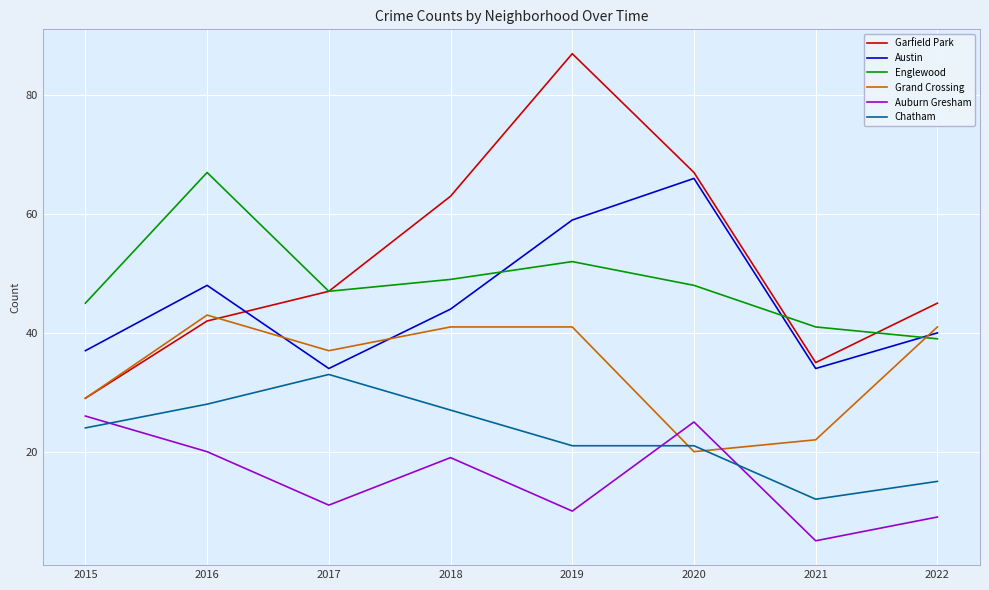

What are all the series names shown in the legend?

Garfield Park, Austin, Englewood, Grand Crossing, Auburn Gresham, Chatham